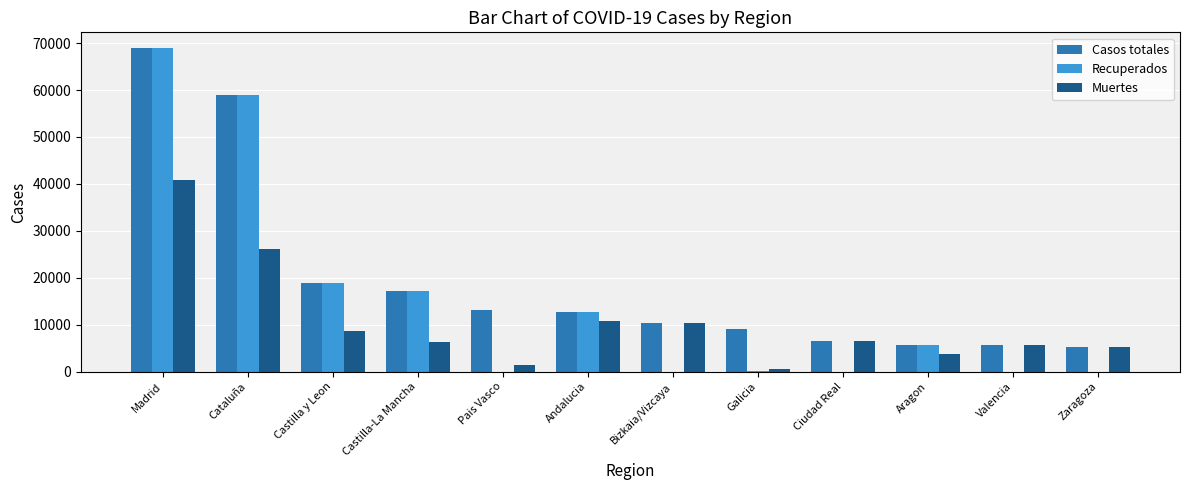

Where is Muertes nearest to the value 20670?

Cataluña